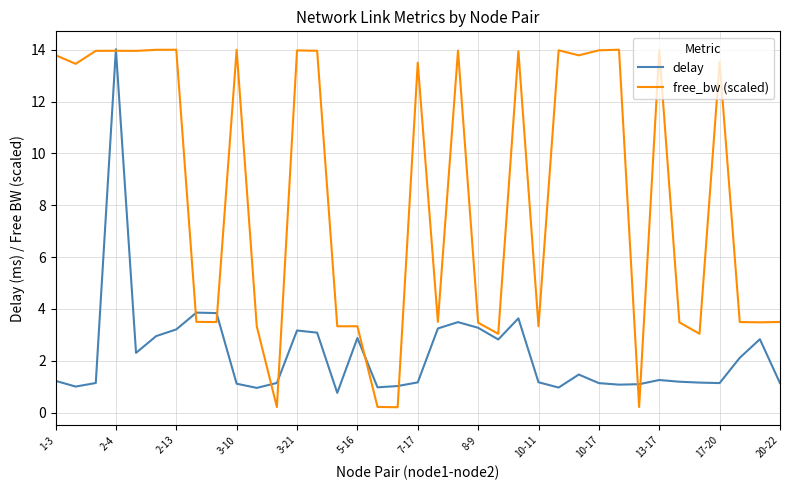

What is the minimum value for delay?

0.8